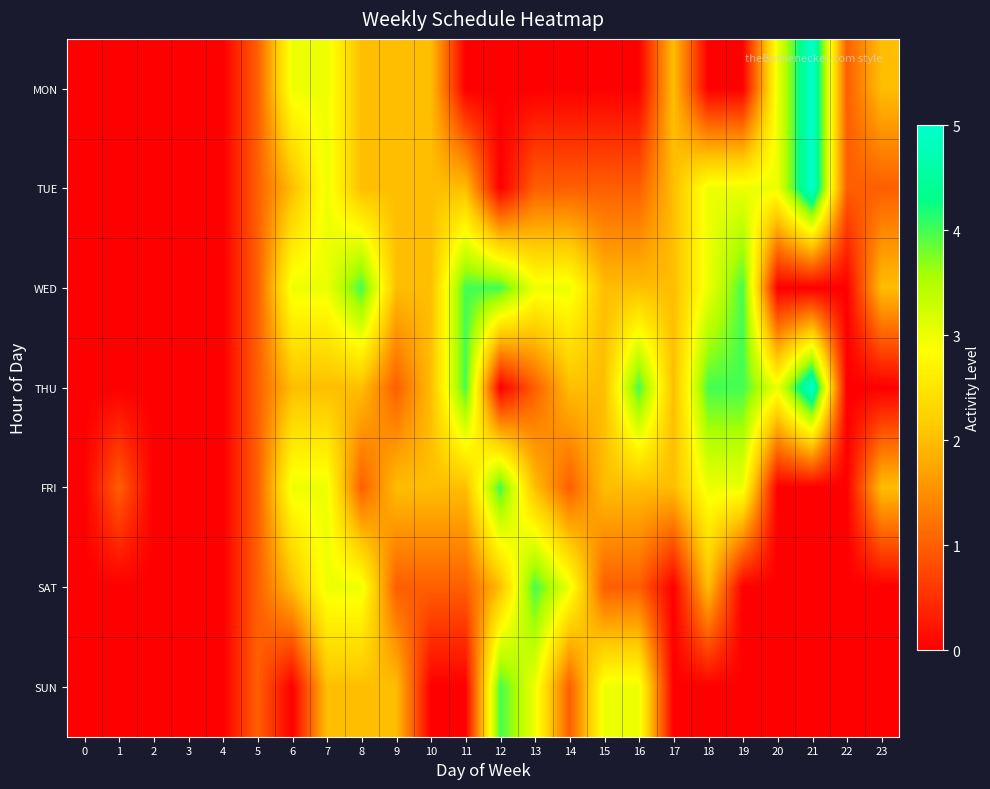

Reading right to left, list all the values displayed in this chart.

MON: 23=2	22=1	21=5	20=3	19=0	18=0	17=2	16=0	15=0	14=0	13=0	12=0	11=0	10=2	9=2	8=2	7=3	6=3	5=1	4=0	3=0	2=0	1=0	0=0
TUE: 23=1	22=1	21=5	20=3	19=3	18=3	17=2	16=1	15=1	14=1	13=1	12=0	11=2	10=2	9=2	8=2	7=3	6=2	5=1	4=0	3=0	2=0	1=0	0=0
WED: 23=2	22=0	21=0	20=0	19=4	18=3	17=2	16=2	15=2	14=3	13=3	12=4	11=4	10=2	9=2	8=4	7=3	6=3	5=1	4=0	3=0	2=0	1=0	0=0
THU: 23=0	22=0	21=5	20=3	19=4	18=4	17=2	16=4	15=2	14=2	13=1	12=0	11=4	10=2	9=1	8=2	7=2	6=2	5=1	4=0	3=0	2=0	1=0	0=0
FRI: 23=2	22=0	21=0	20=0	19=3	18=3	17=2	16=2	15=2	14=1	13=2	12=4	11=2	10=2	9=2	8=1	7=3	6=3	5=1	4=0	3=0	2=0	1=1	0=0
SAT: 23=0	22=0	21=0	20=0	19=0	18=2	17=0	16=1	15=1	14=3	13=4	12=2	11=1	10=1	9=1	8=3	7=3	6=2	5=1	4=0	3=0	2=0	1=0	0=0
SUN: 23=0	22=0	21=0	20=0	19=0	18=0	17=0	16=3	15=3	14=1	13=3	12=4	11=0	10=0	9=2	8=2	7=2	6=0	5=1	4=0	3=0	2=0	1=0	0=0